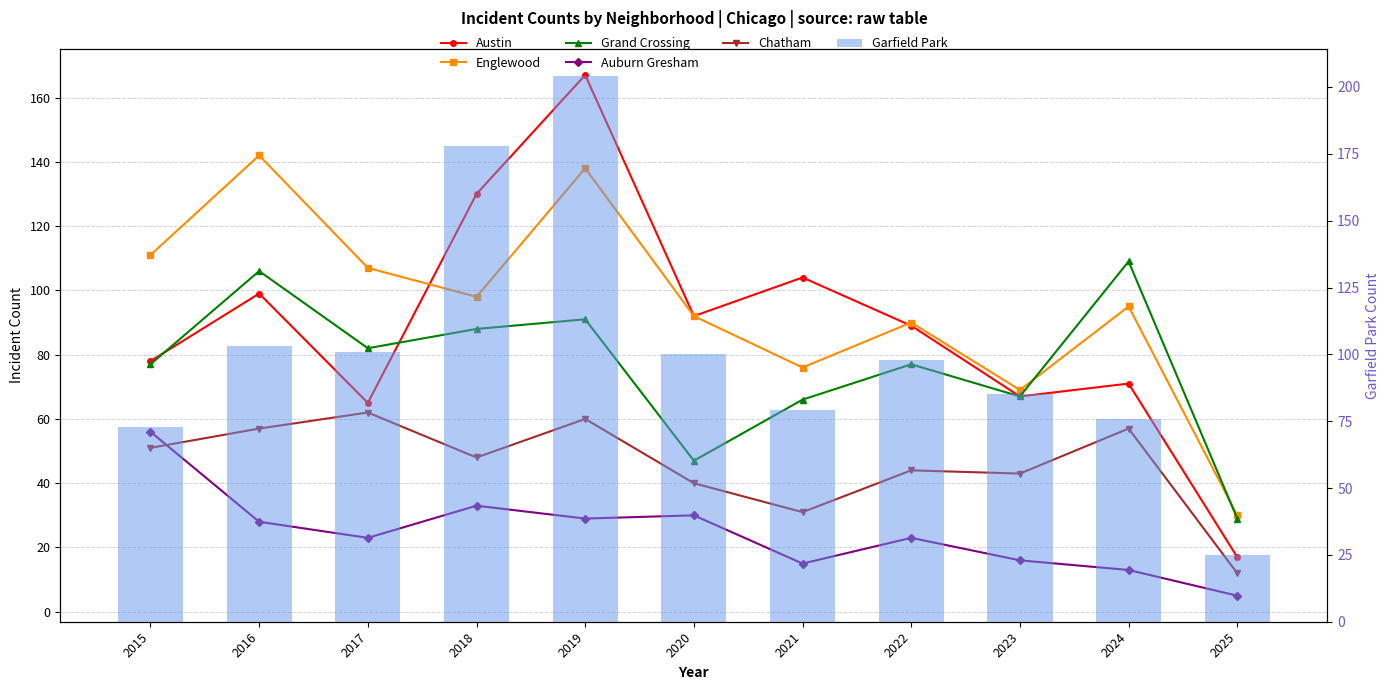

The value of Austin at 2017 is 26. True or false?

False